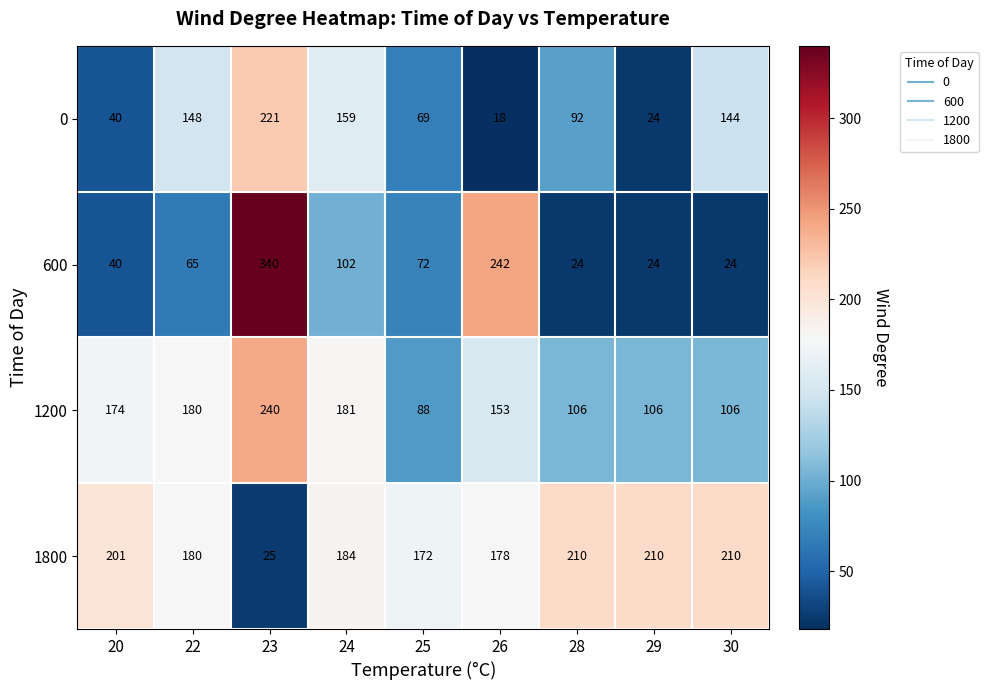

Which series has the largest total across all categories?

1800